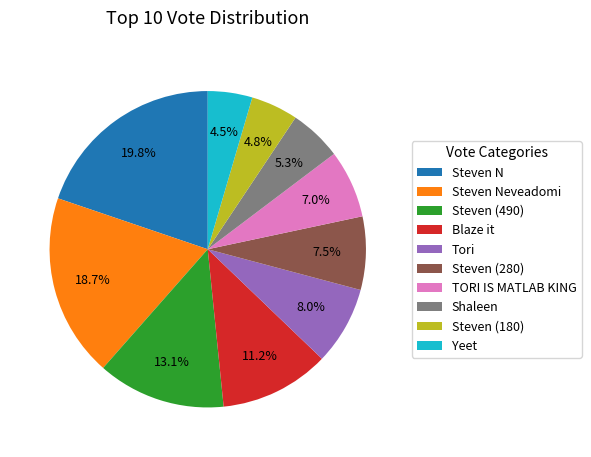

True or false: Steven N accounts for 8% of the total.

False